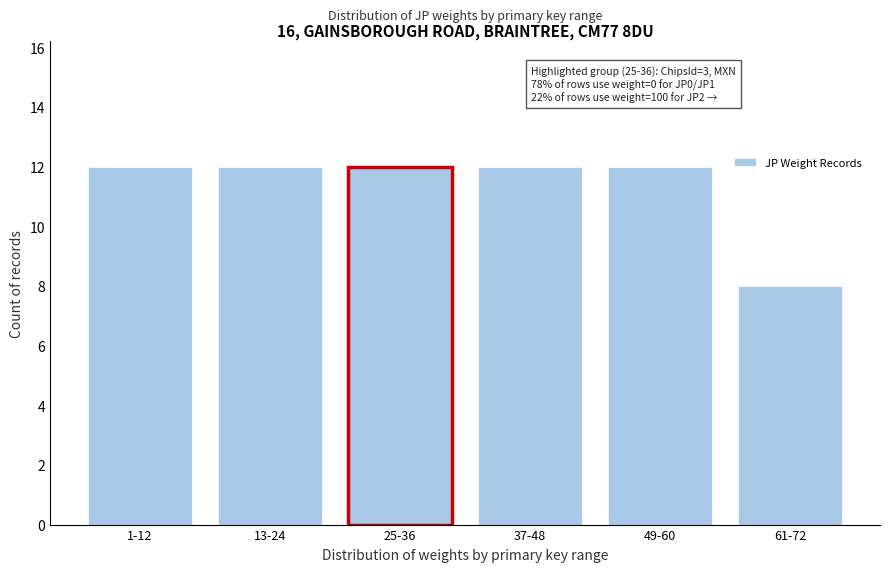

Reading left to right, extract all data points from this chart.

1-12=12	13-24=12	25-36=12	37-48=12	49-60=12	61-72=8